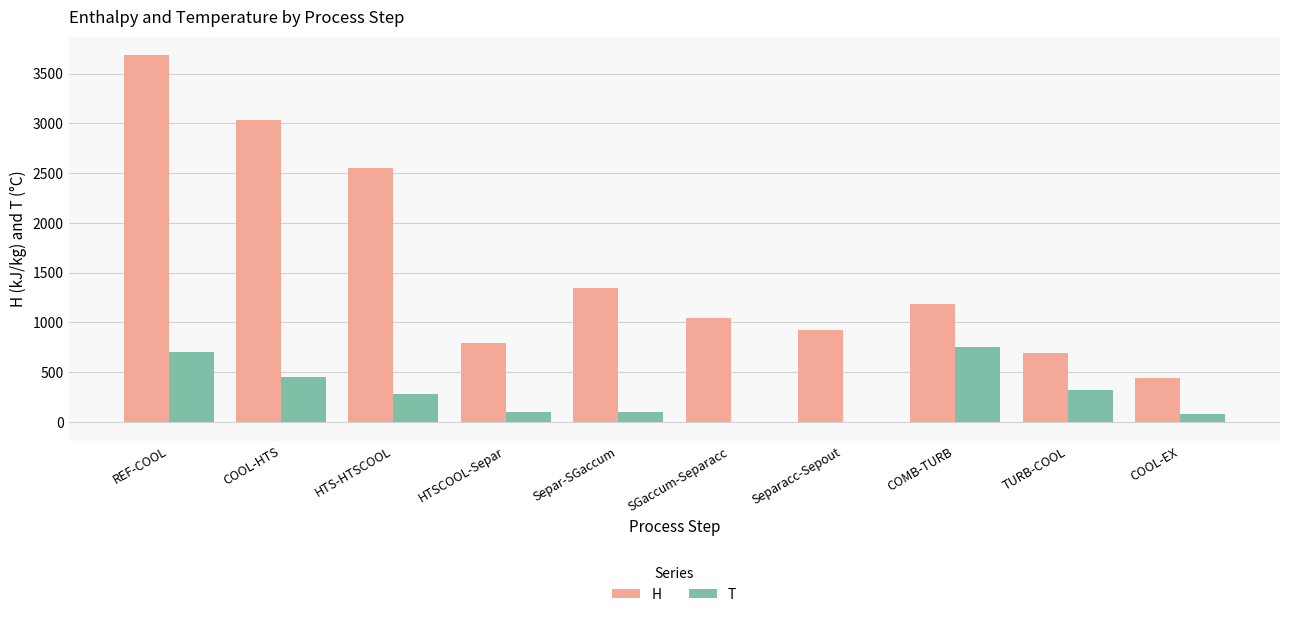

Which series changed the most between REF-COOL and COMB-TURB?

H